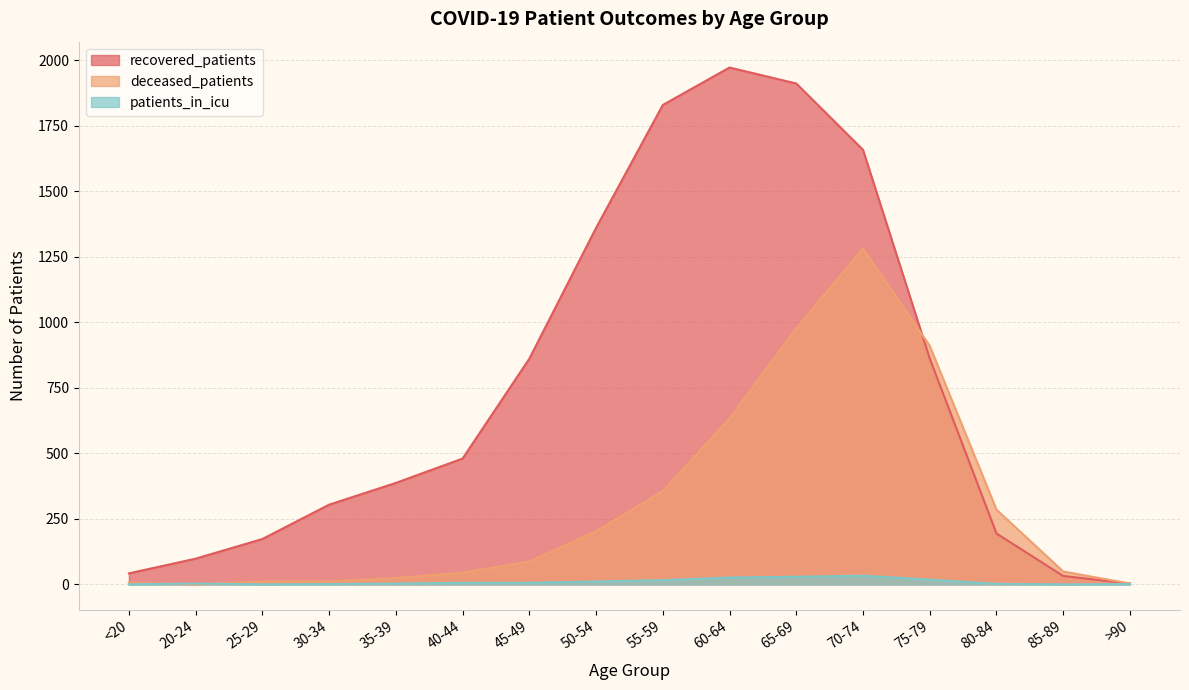

What is the difference between the maximum and minimum values in the recovered_patients series?

1969